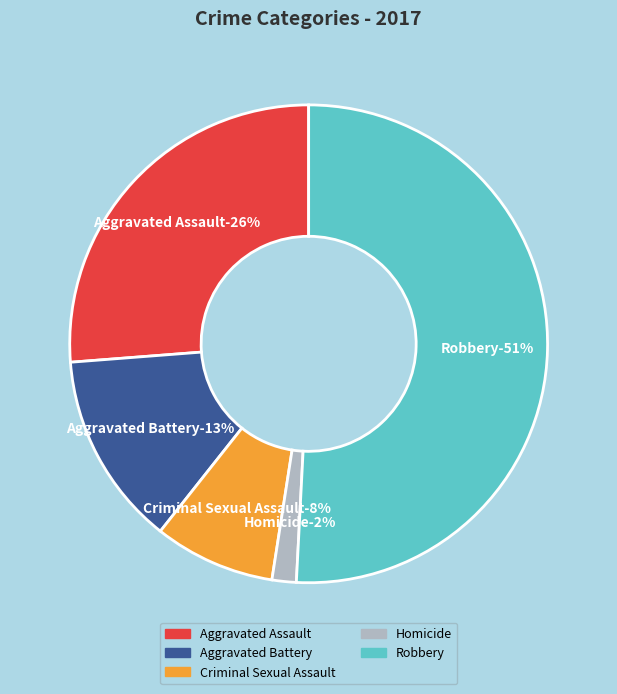

Which slice is the largest?

Robbery